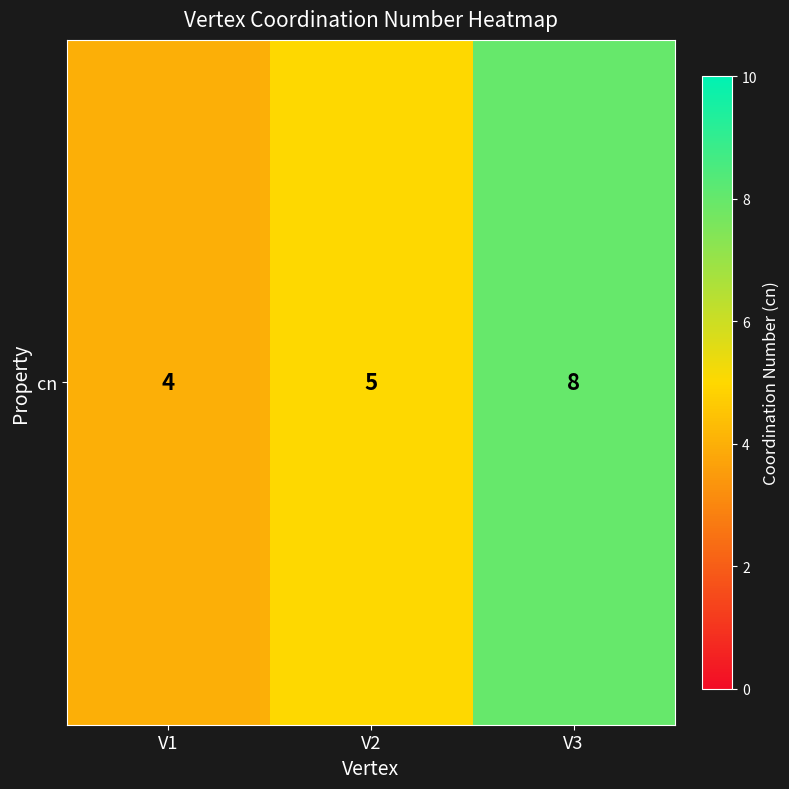

Rank the categories by value from lowest to highest.

V1, V2, V3